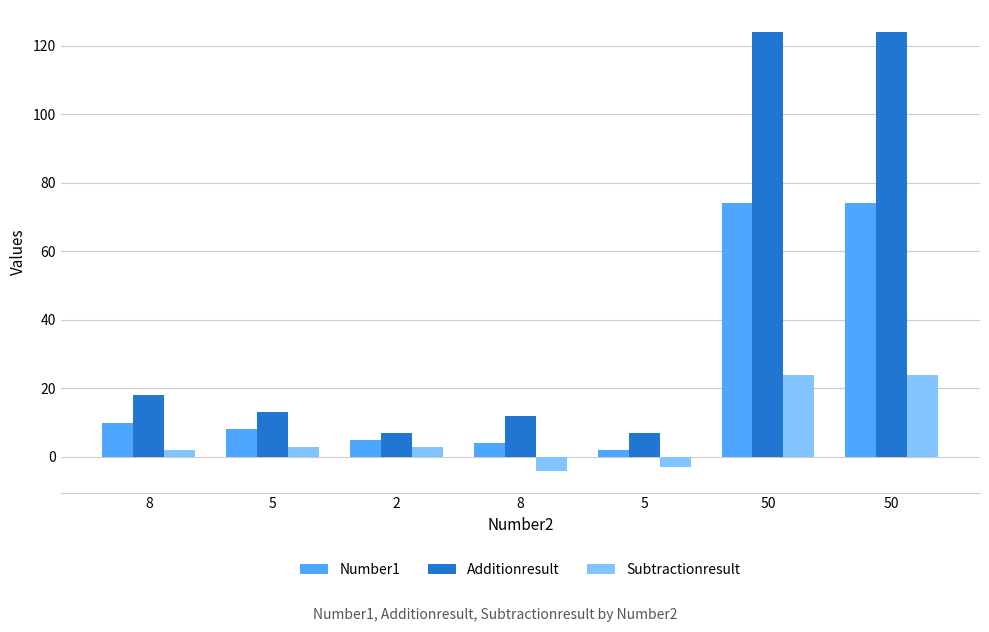

Reading left to right, list all the values displayed in this chart.

Number1: 10	8	5	4	2	74	74
Additionresult: 18	13	7	12	7	124	124
Subtractionresult: 2	3	3	-4	-3	24	24